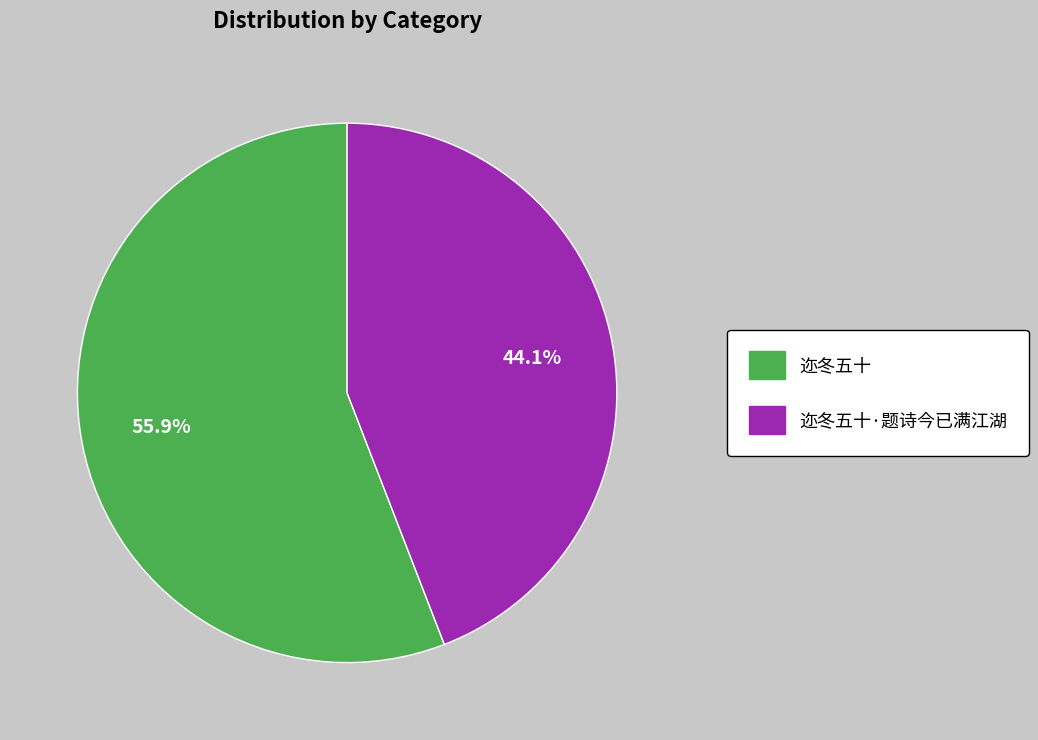

Does any single category account for the majority?

Yes